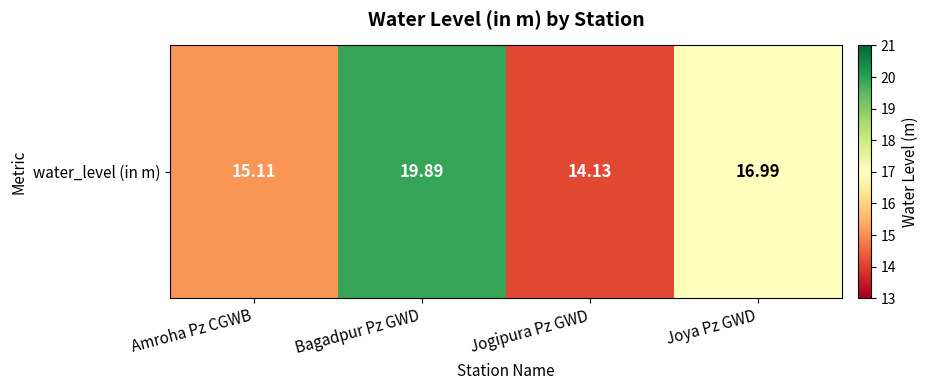

Between Joya Pz GWD and Amroha Pz CGWB, which is larger?

Joya Pz GWD